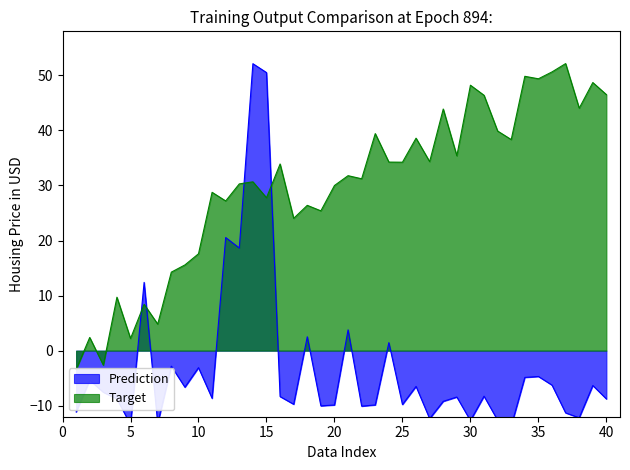

What is the greatest value displayed?

52.1